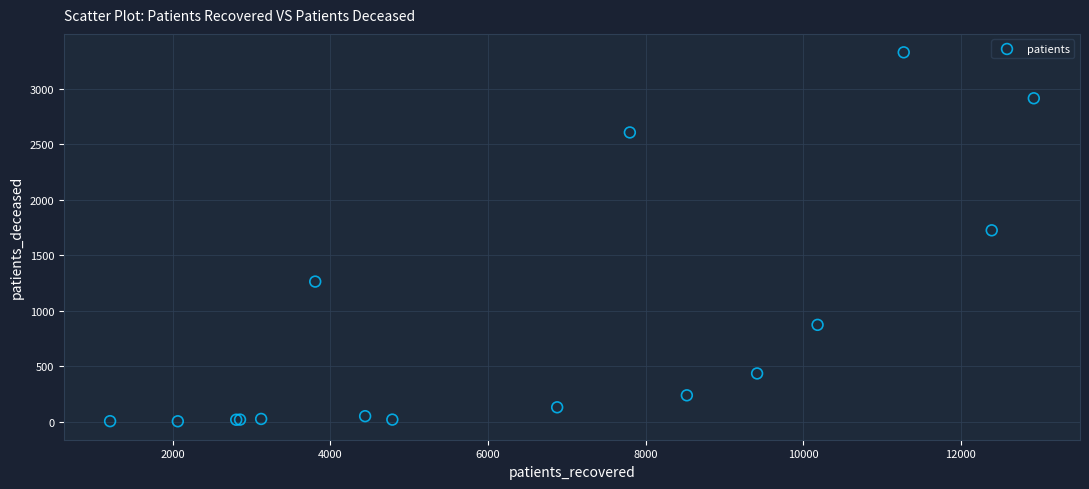

What Y value in the scatter plot is closest to 1665?

1724